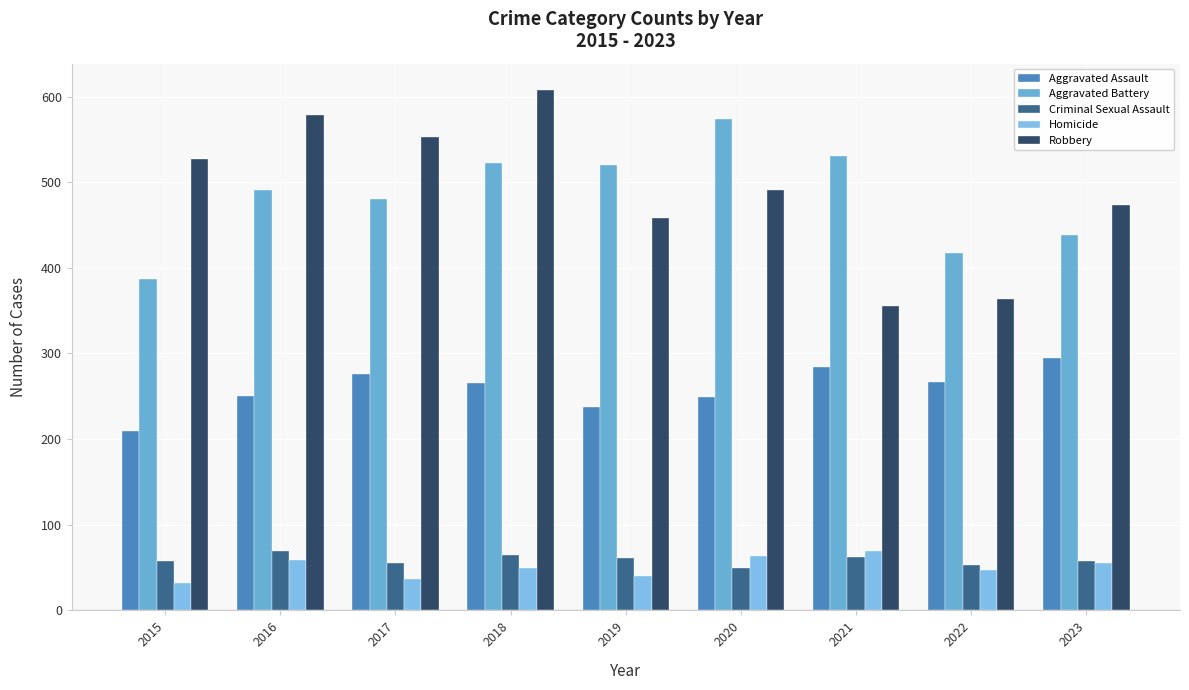

What is the total value across all series at 2019?

1317